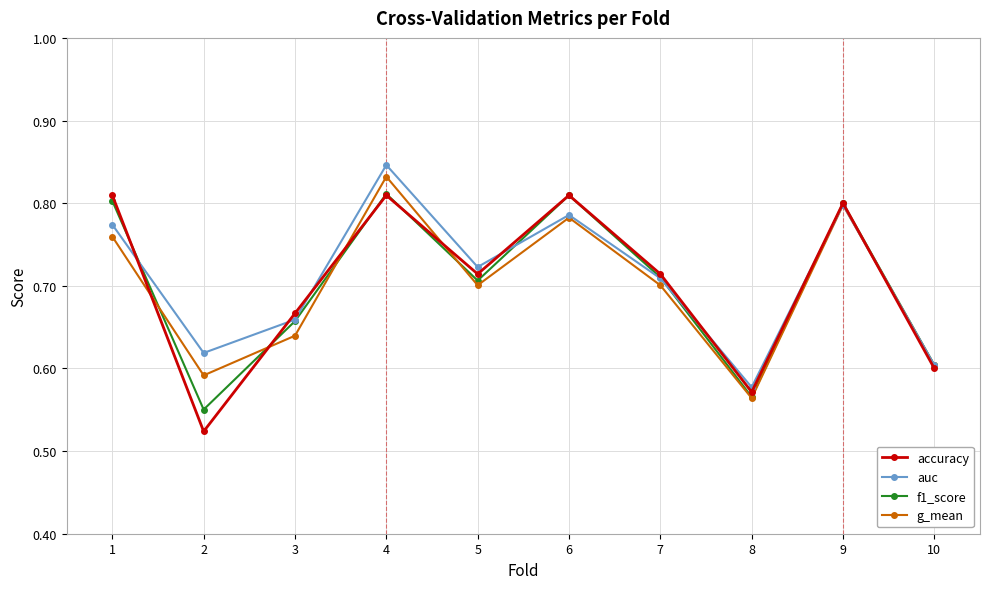

At which category is the sum across all series the highest?

4